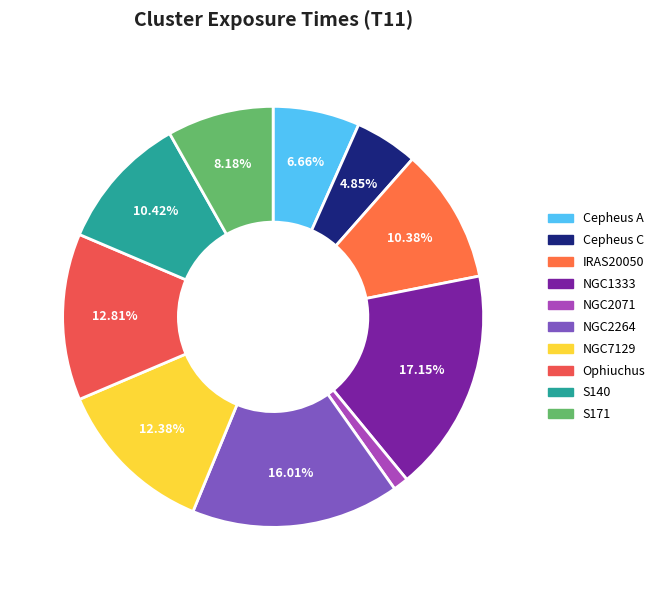

Is it true that NGC7129 is 25% of the pie?

False